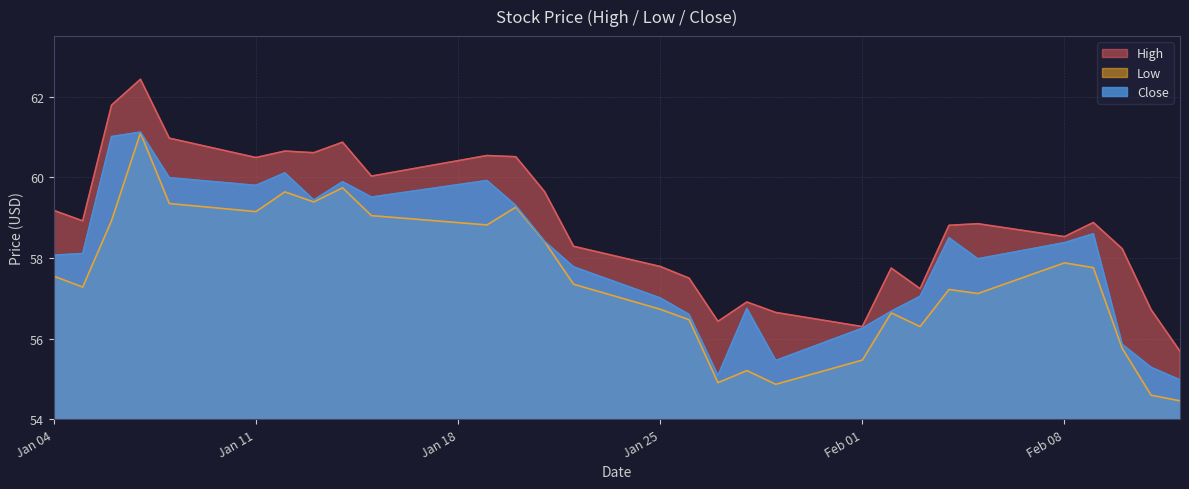

The High series shows 32.0 at 2021-02-10. True or false?

False